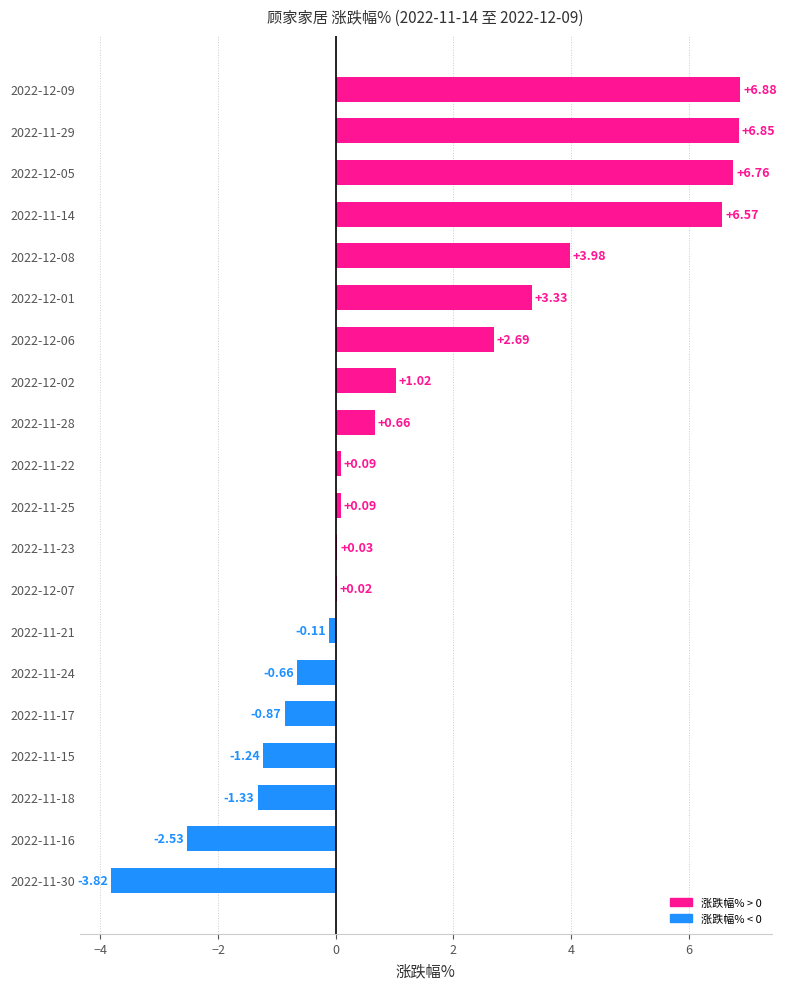

What is the change in value from 2022-11-17 to 2022-11-25?

+1.0